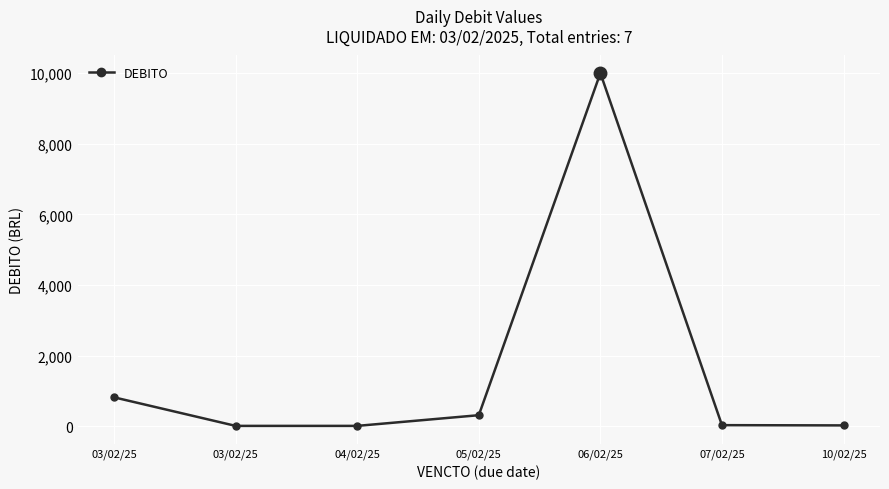

List the labels in order of value, largest first.

06/02/25, 03/02/25, 05/02/25, 07/02/25, 10/02/25, 03/02/25, 04/02/25